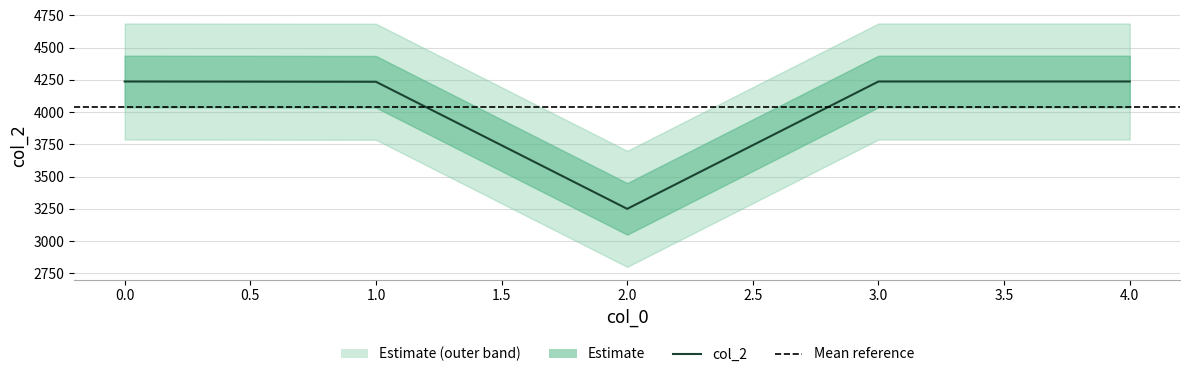

Rank the categories by value from lowest to highest.

2, 1, 0, 3, 4